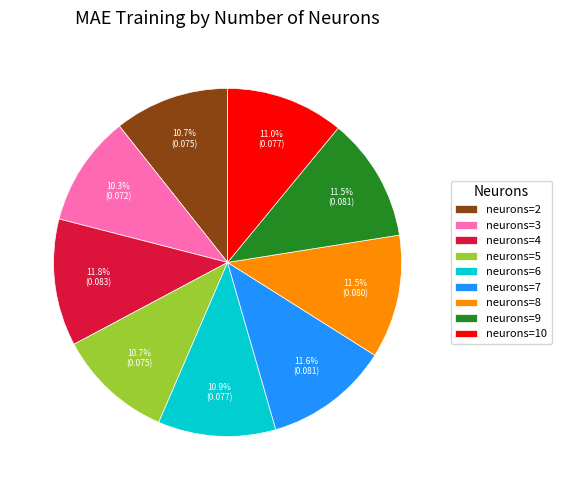

Count the number of slices in the pie.

9